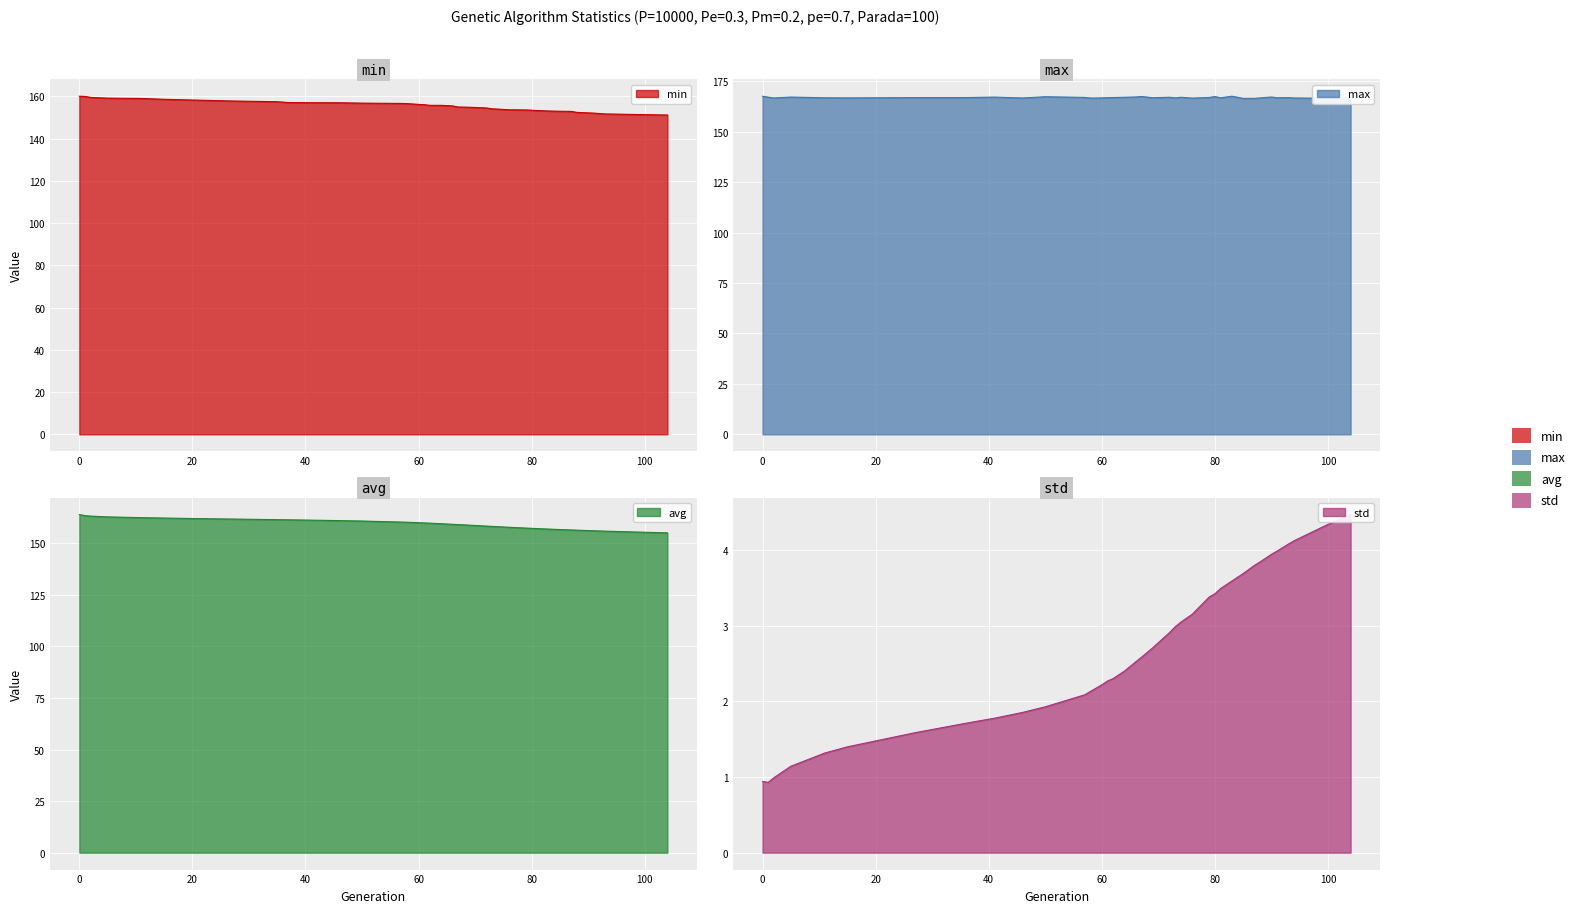

Which series has the largest total across all categories?

max